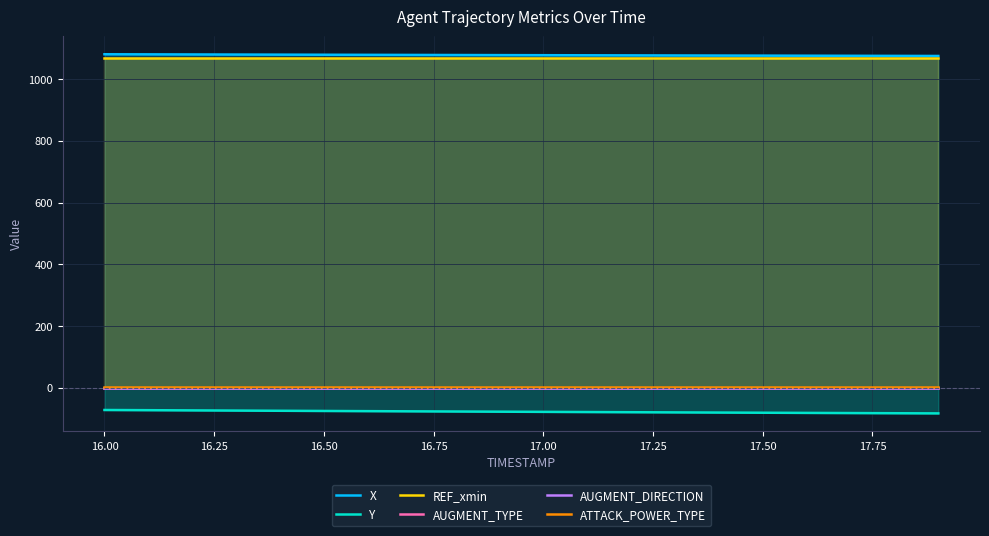

What is the maximum value for Y?

-71.6